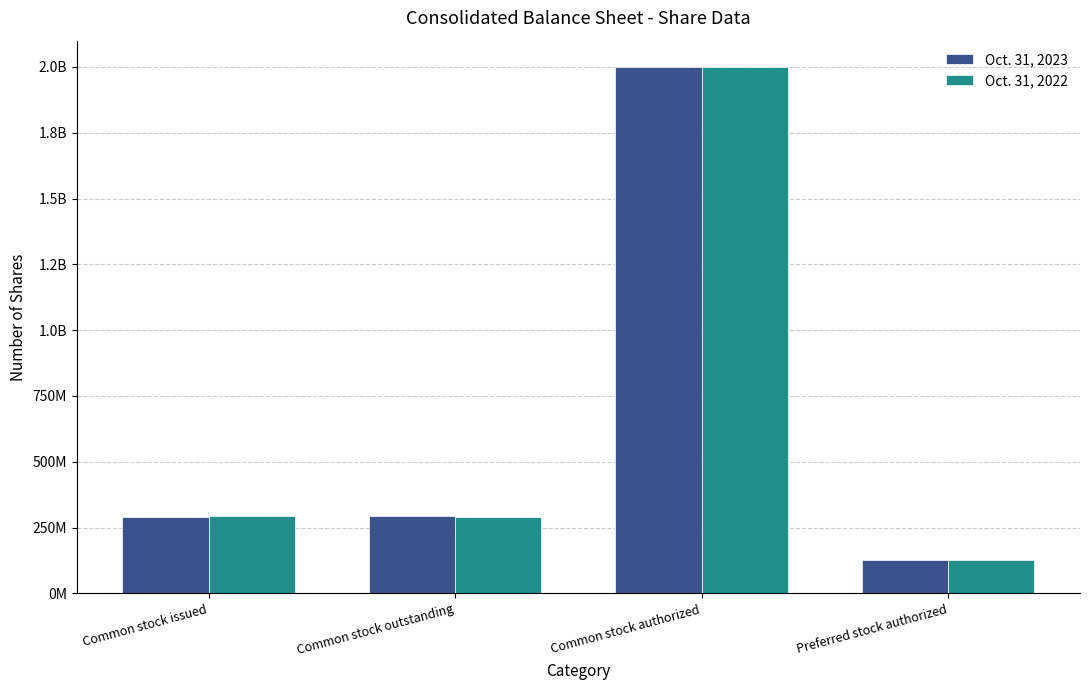

Are the bars horizontal?

No